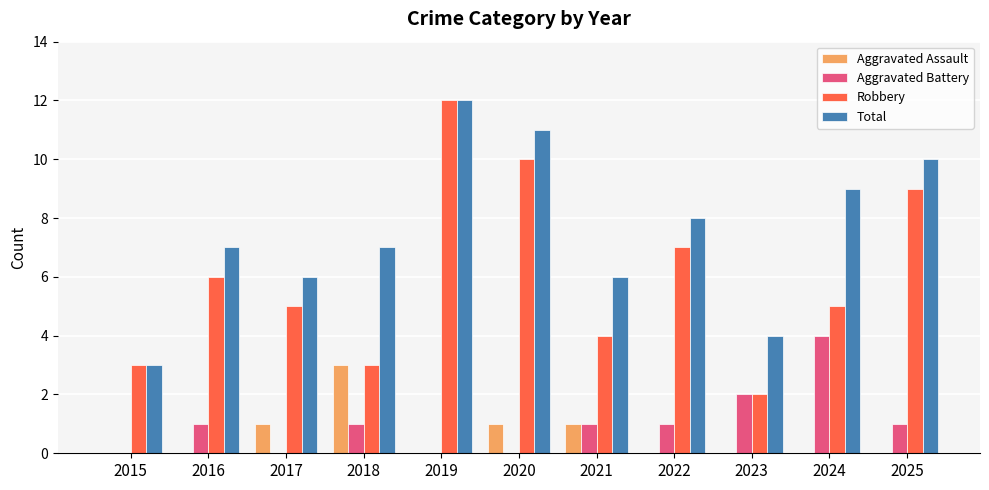

Is the value of Total at 2016 greater than the value of Robbery at 2015?

Yes